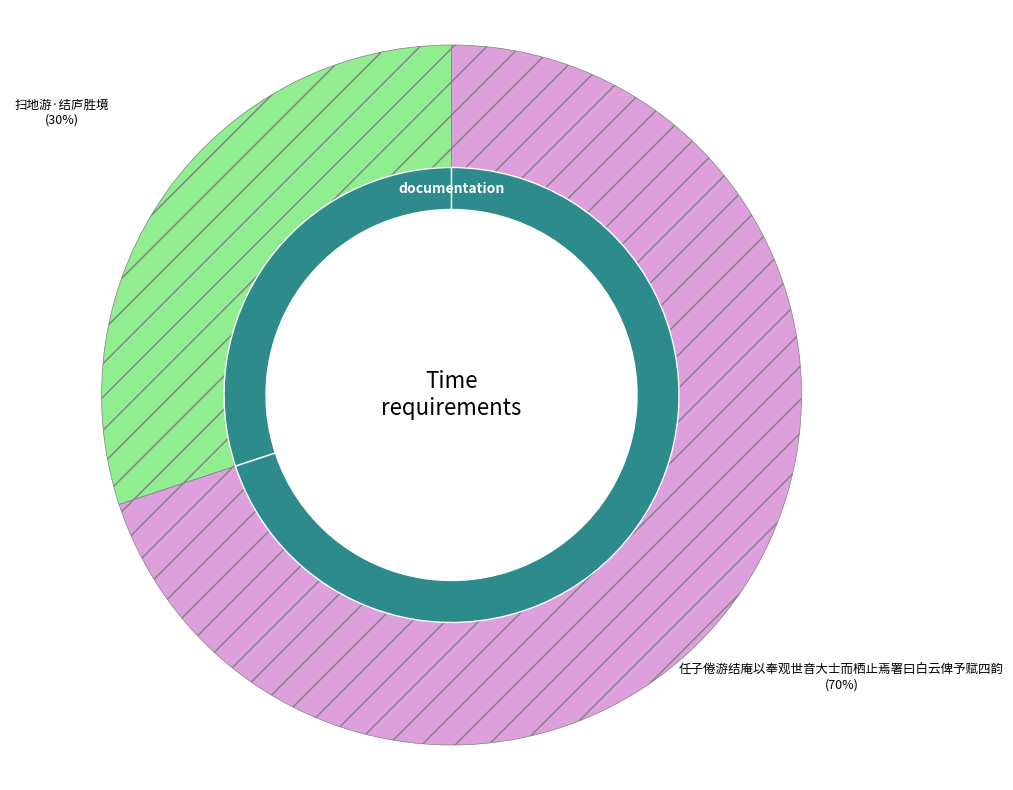

To the nearest percent, what is the combined percentage of 任子倦游结庵以奉观世音大士而栖止焉署曰白云俾予赋四韵 and 扫地游·结庐胜境?

100%